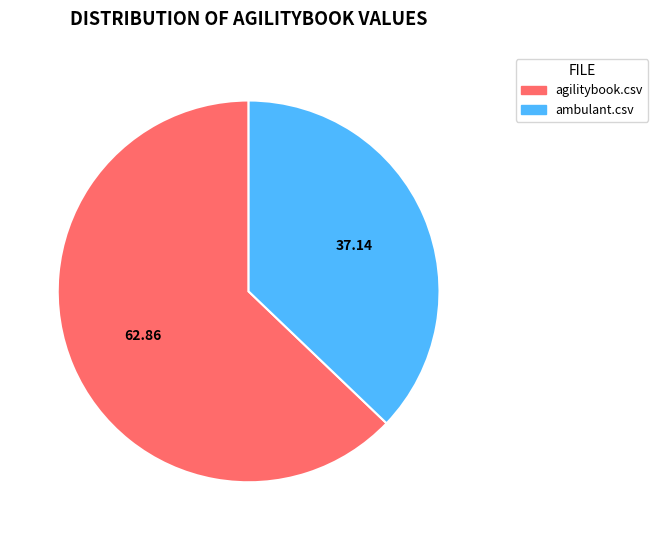

How many slices are in this pie chart?

2